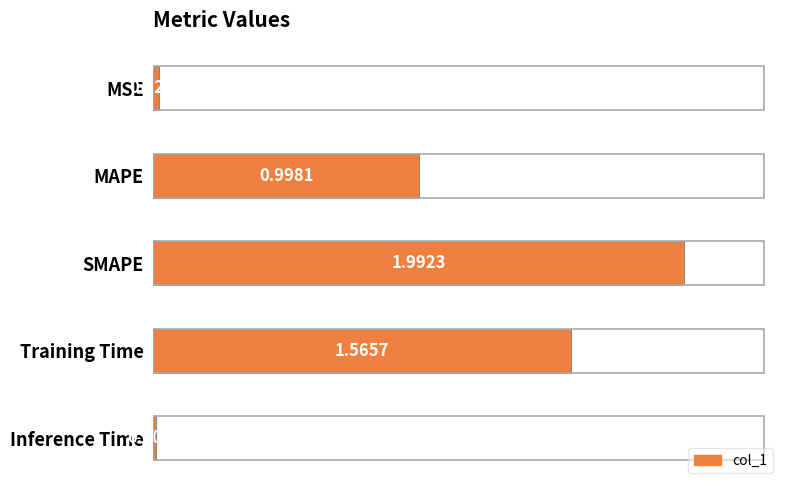

What is the difference between the second highest and second lowest values?

1.5